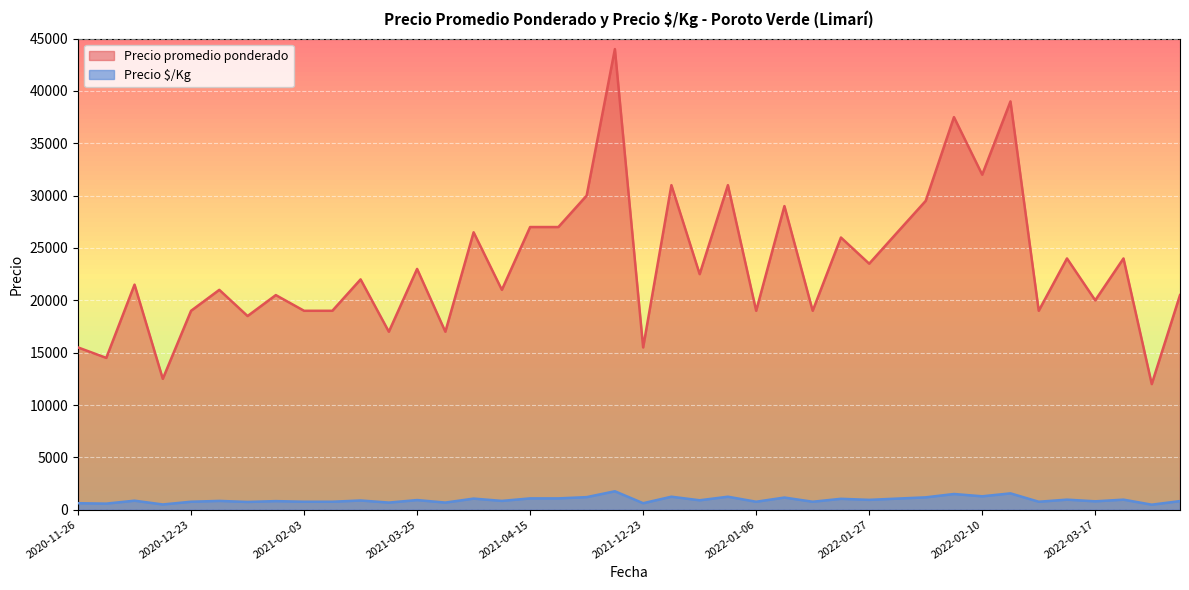

What is the average value of the Precio promedio ponderado series?

23400